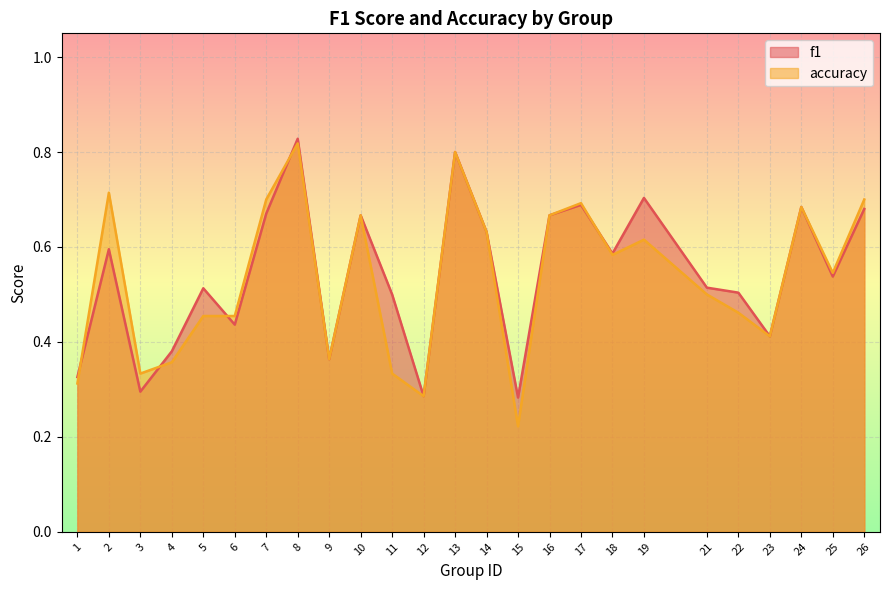

True or false: f1 has more than 0 interior local peaks.

True